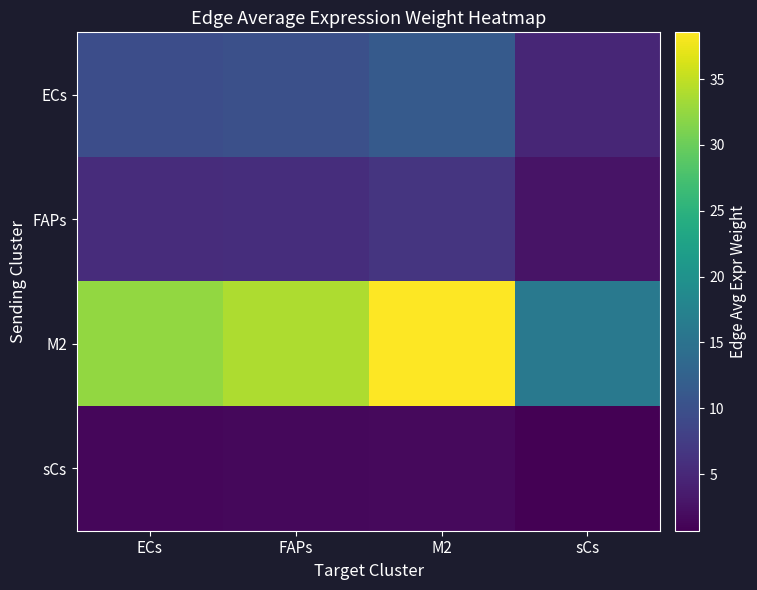

Which series has the widest spread of values?

M2